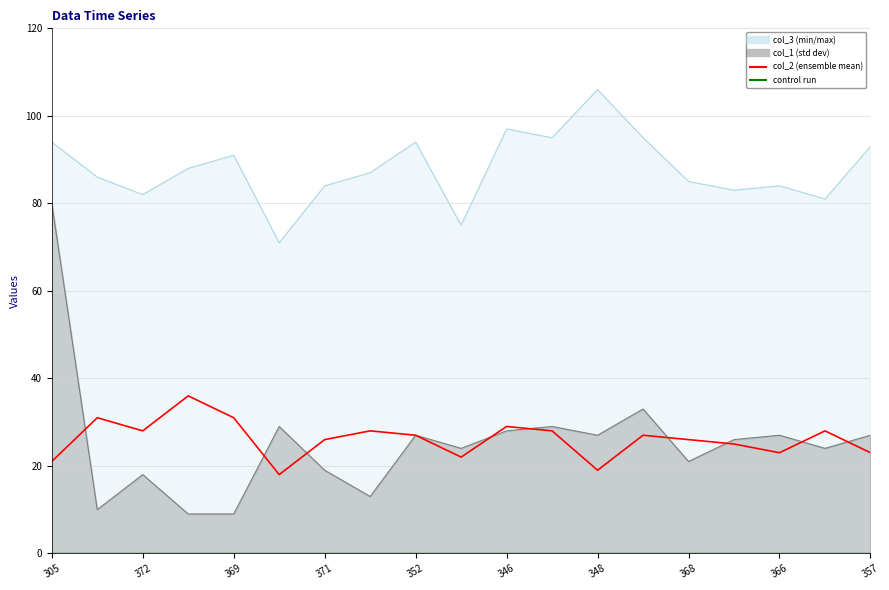

Which has a higher value, 372 or 13?

372